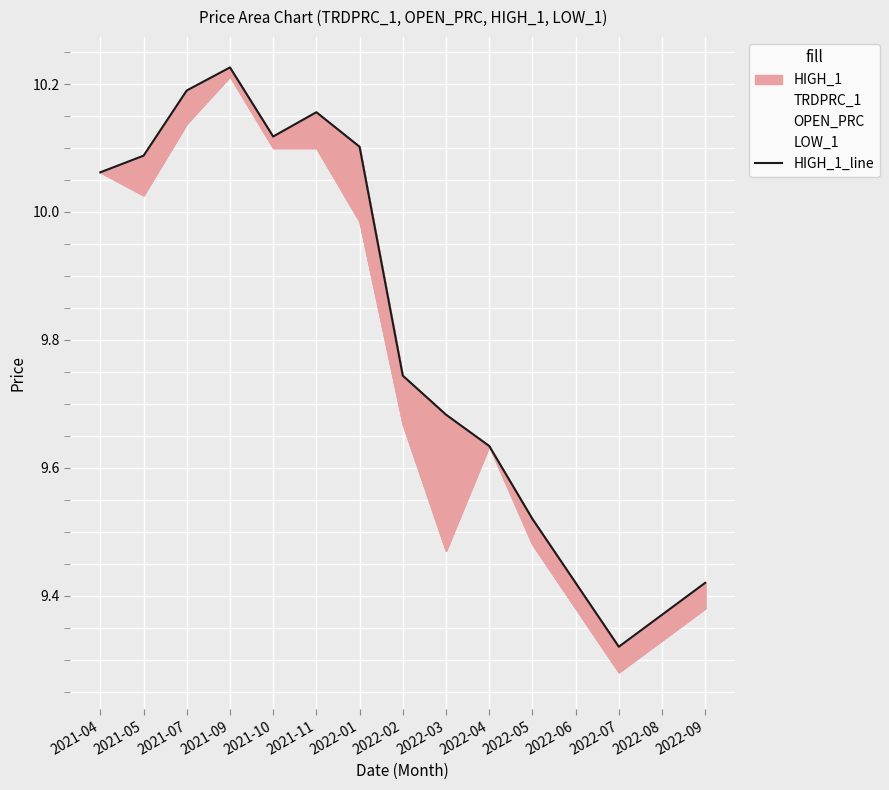

Reading left to right, what are all the values shown in this chart?

10.1	10.1	10.2	10.2	10.1	10.2	10.1	9.7	9.7	9.6	9.5	9.4	9.3	9.4	9.4